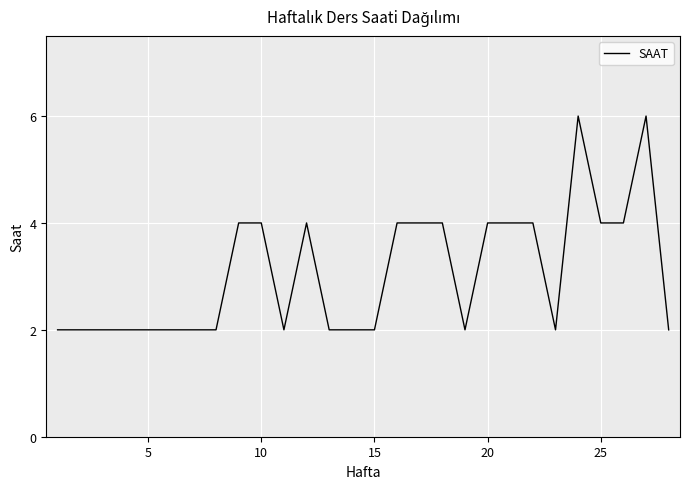

What is the difference between the maximum and second lowest values?

4